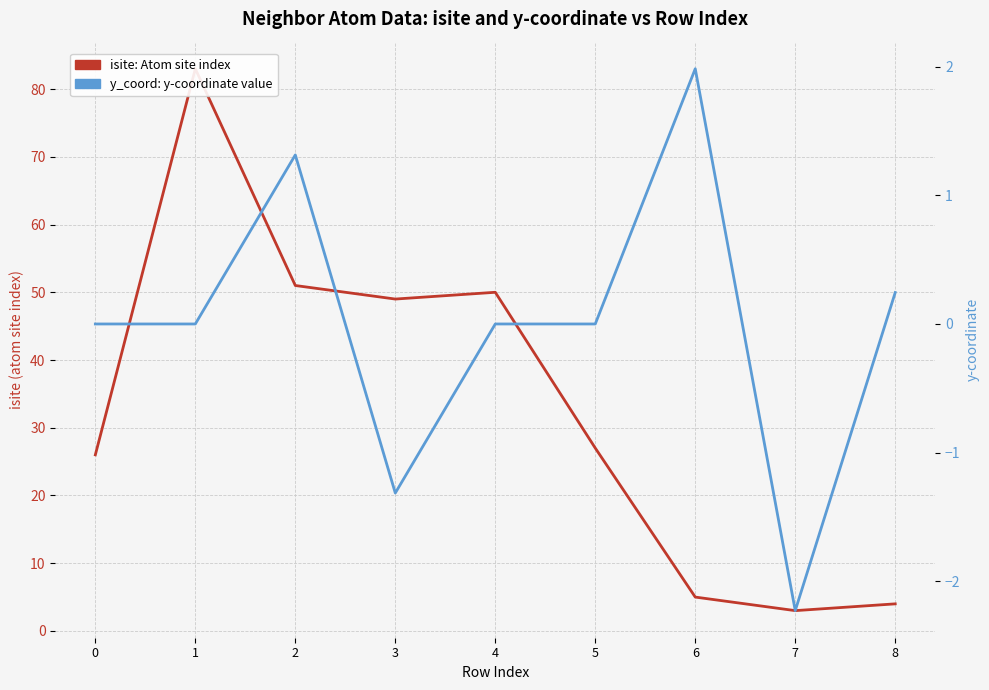

Rank the series at 0 from highest to lowest value.

isite: Atom site index, y_coord: y-coordinate value